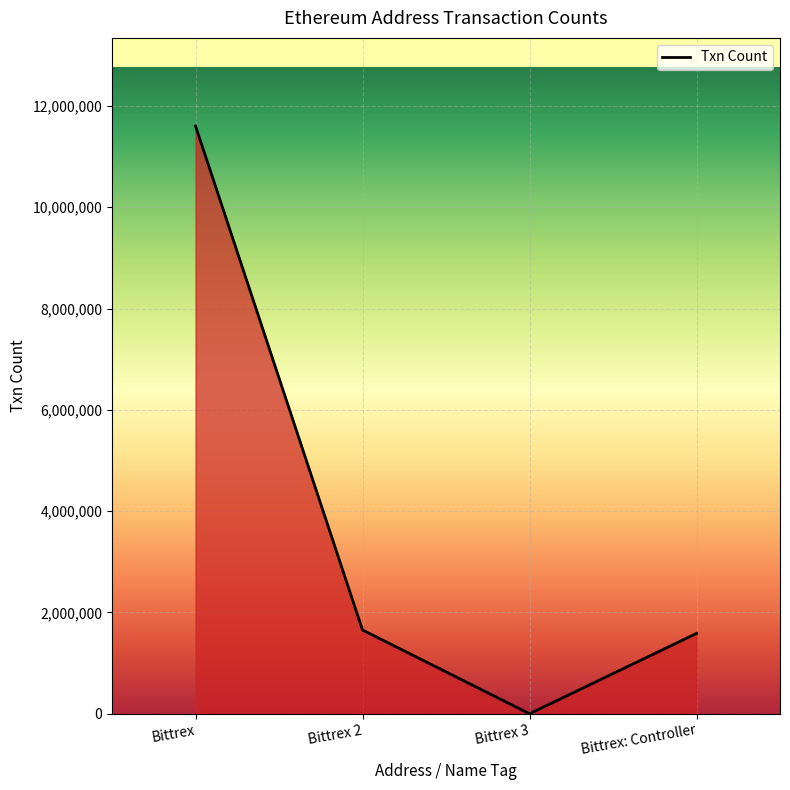

How many series are shown in this chart?

1